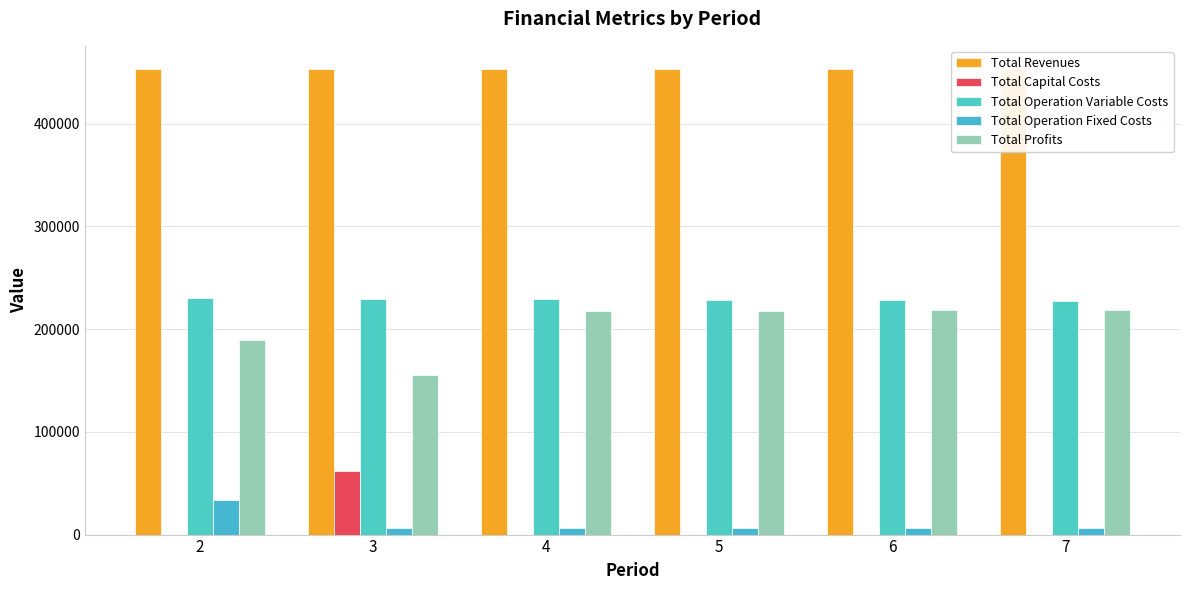

What is the difference between the maximum and second lowest values in the Total Operation Fixed Costs series?

27154.3